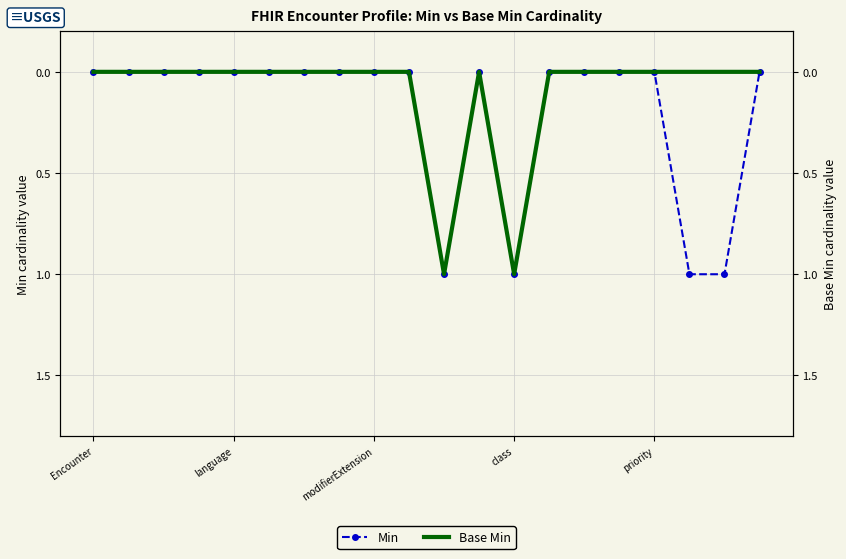

What is the sum of all Base Min values?

2